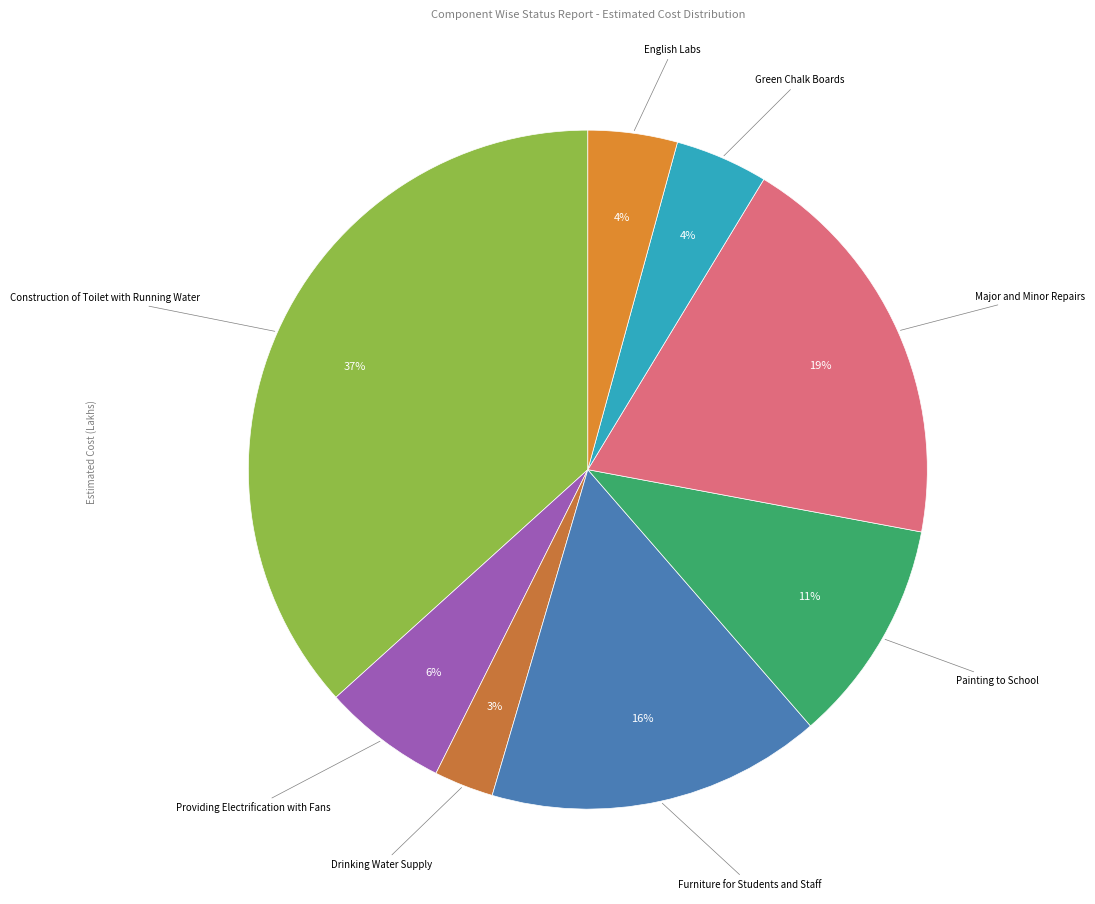

To the nearest percent, what is the difference between the Drinking Water Supply and Construction of Toilet with Running Water slice percentages?

34%